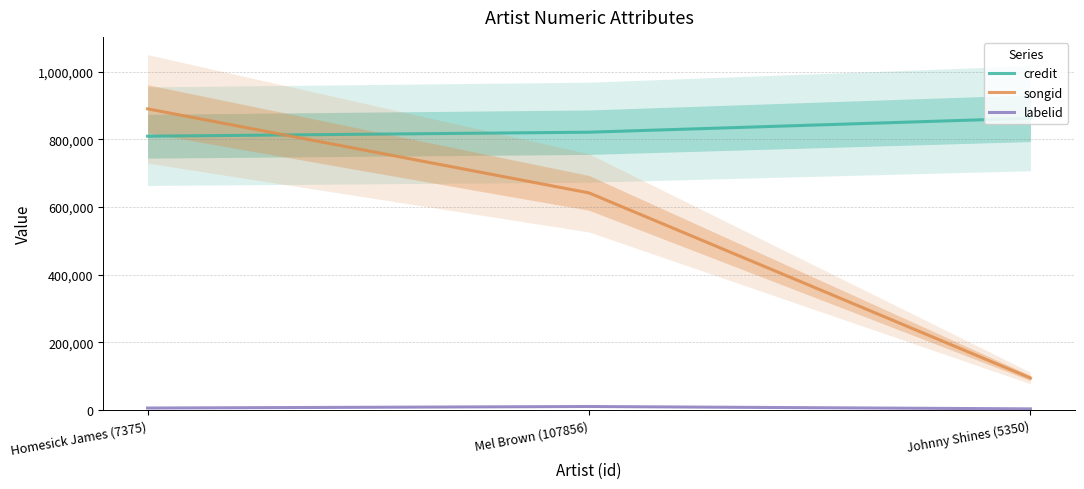

List the series in order of their overall mean, lowest first.

labelid, songid, credit